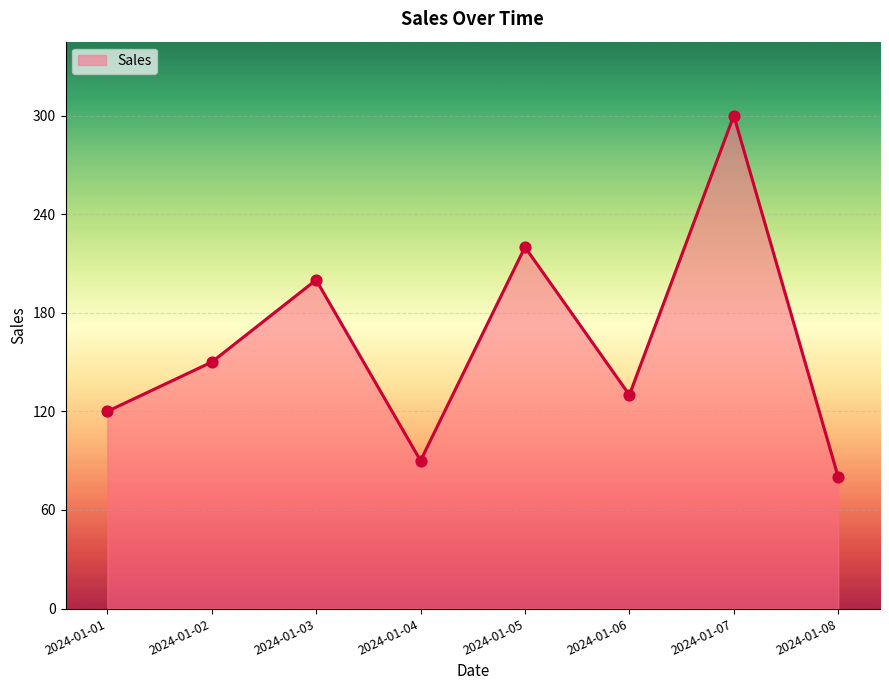

What is the ratio of the value at 2024-01-01 to the value at 2024-01-03?

0.6